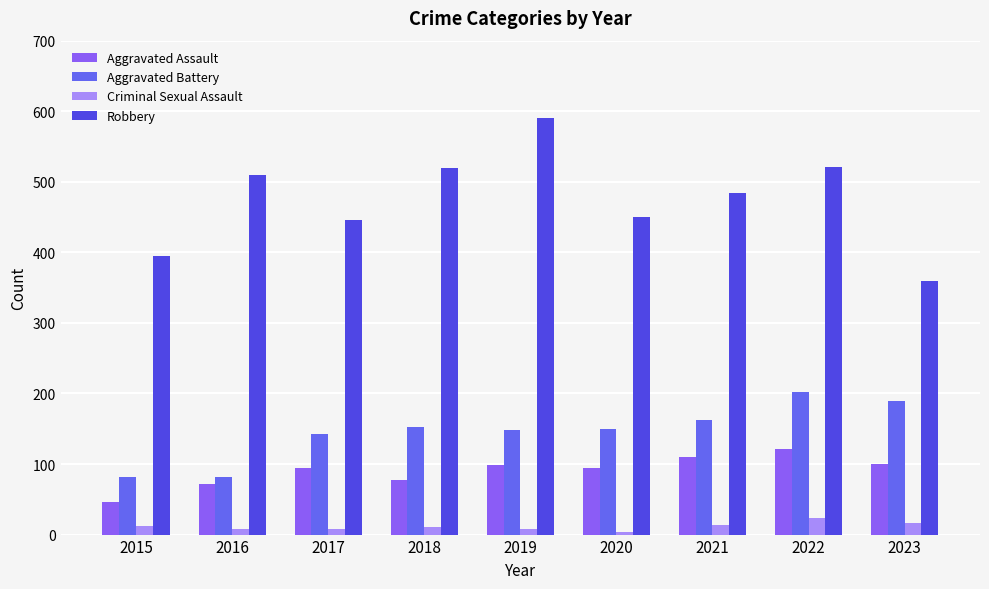

Is the value of Criminal Sexual Assault at 2016 greater than the value of Aggravated Battery at 2018?

No